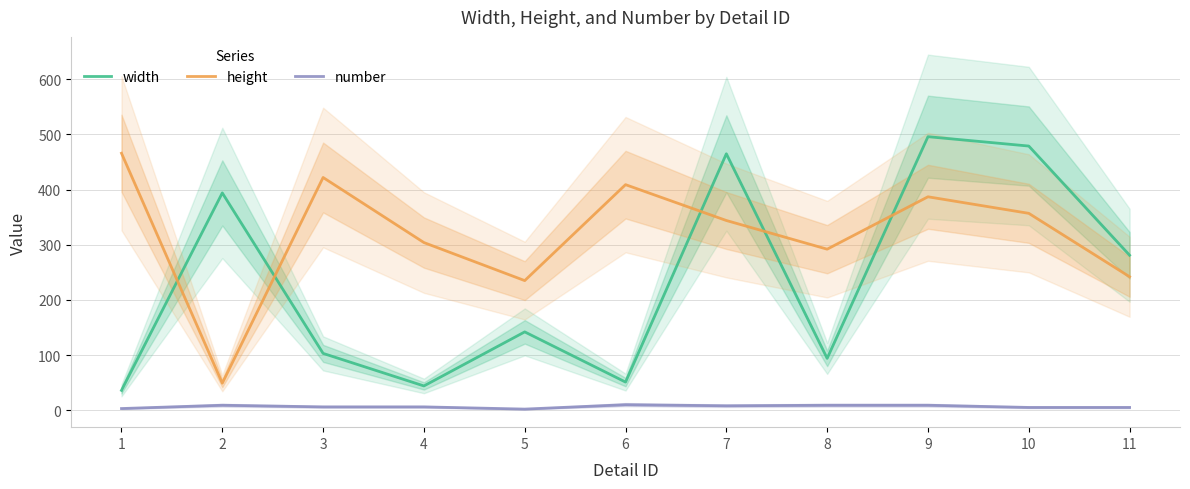

Which category has the highest value in the height series?

1